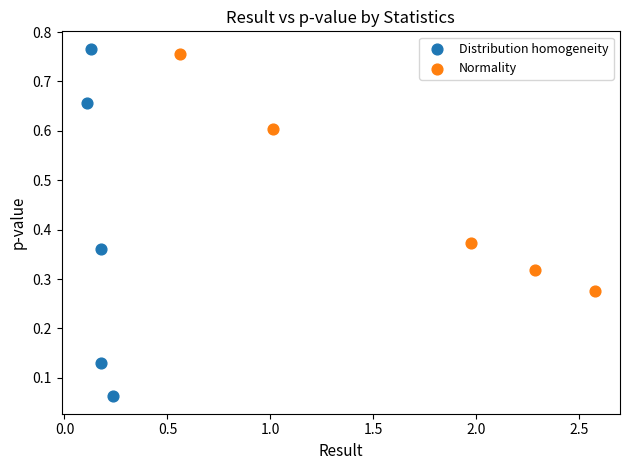

Which series contains the lowest Y value?

Distribution homogeneity